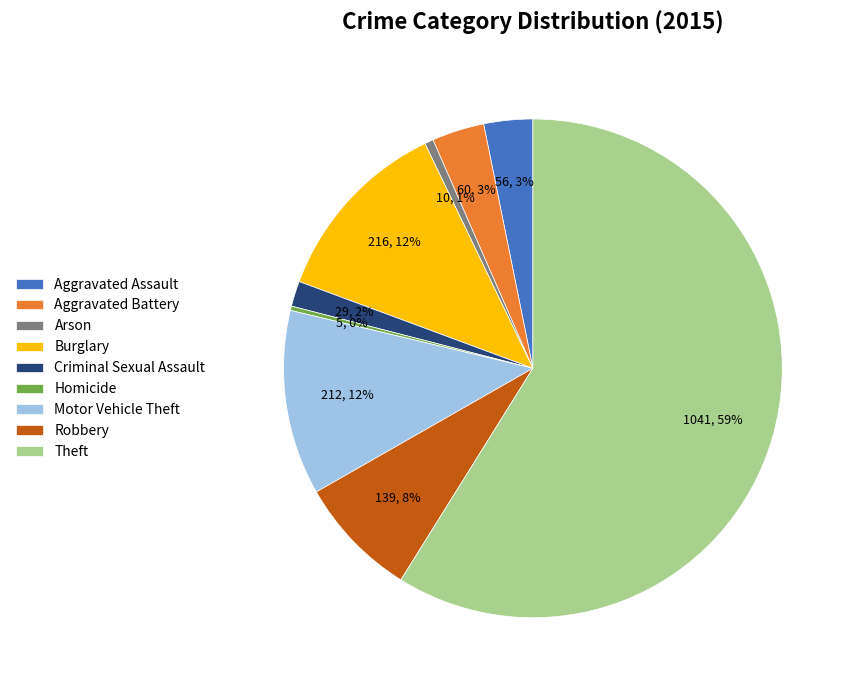

Which category has the biggest portion of the pie?

Theft